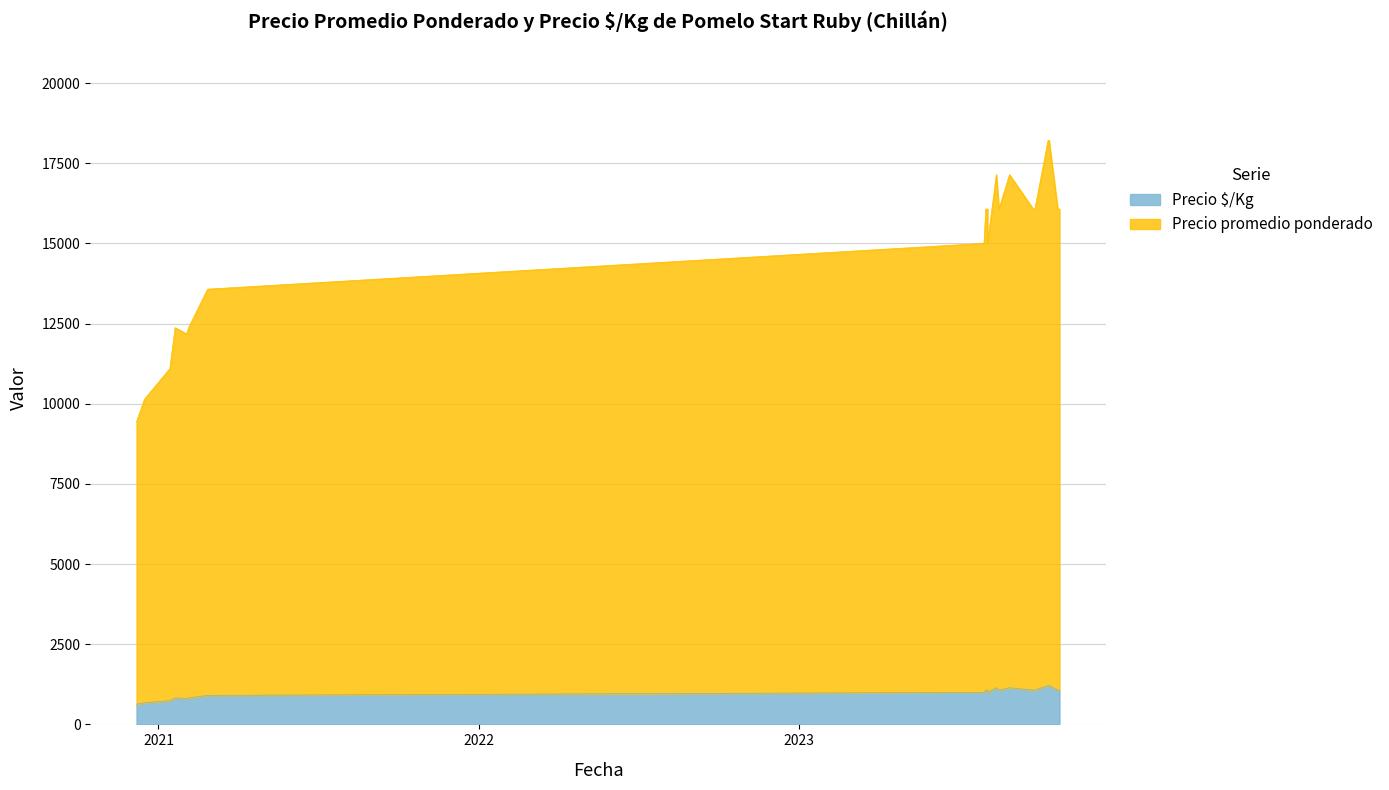

What is the difference between the Precio $/Kg values at 2021-01-20 and 2020-12-07?

196